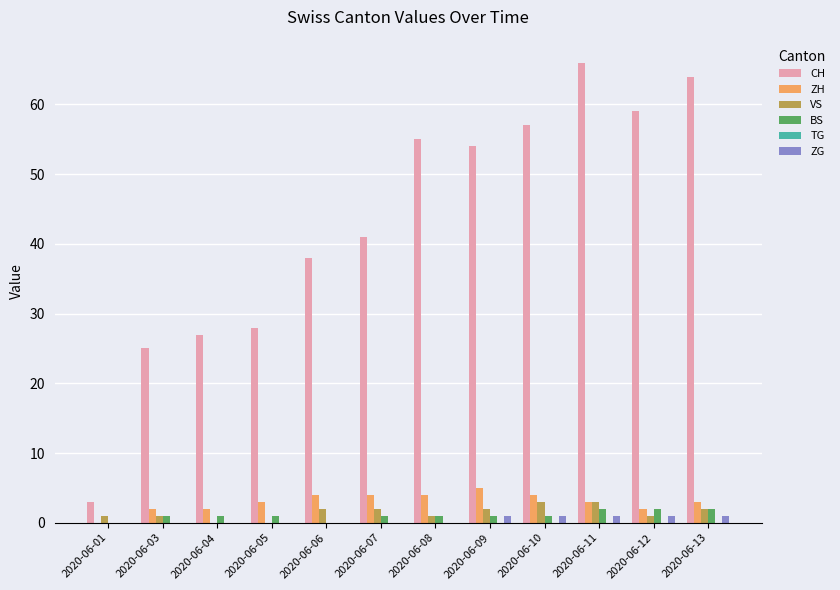

Which series has the widest spread of values?

CH